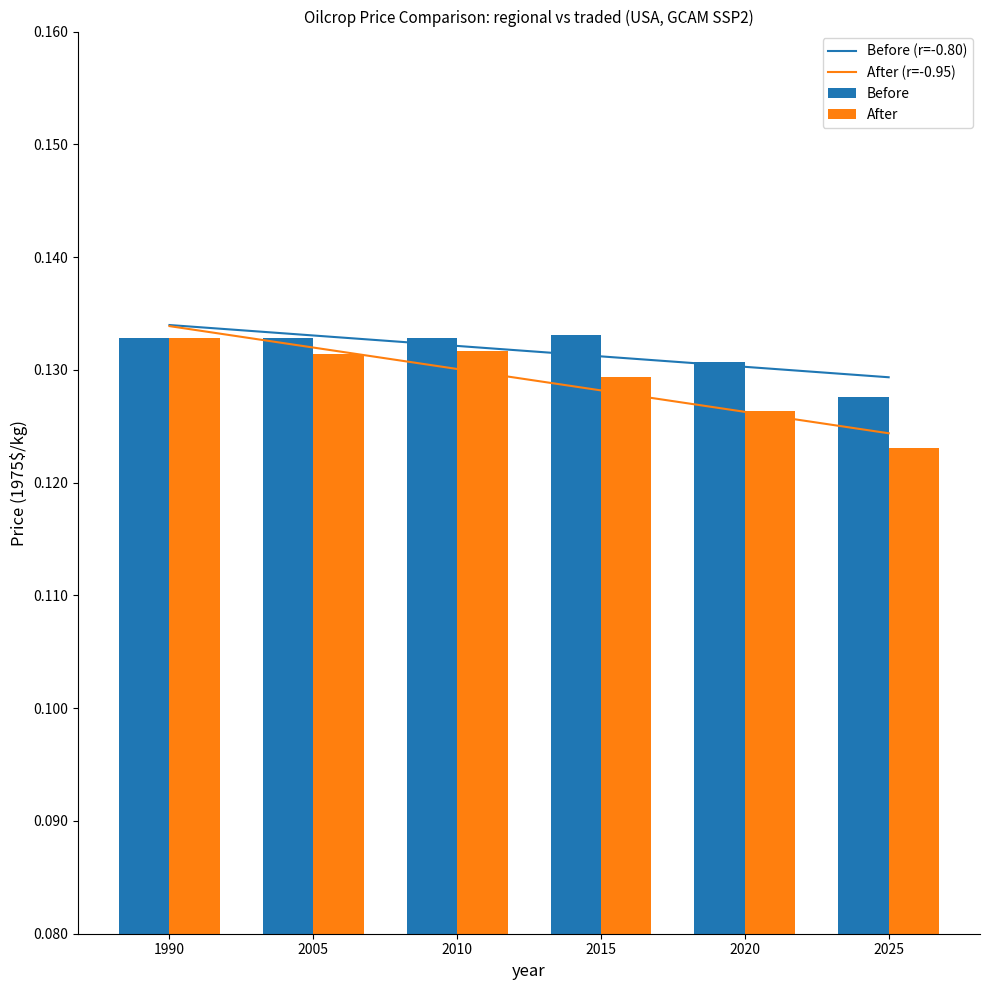

The After (r=-0.95) series shows 0.0 at 1990. True or false?

False